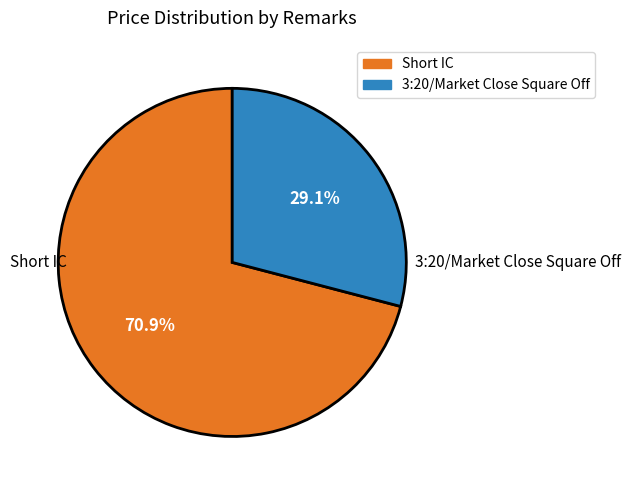

What is the ratio of the value at 3:20/Market Close Square Off to the value at Short IC?

0.4